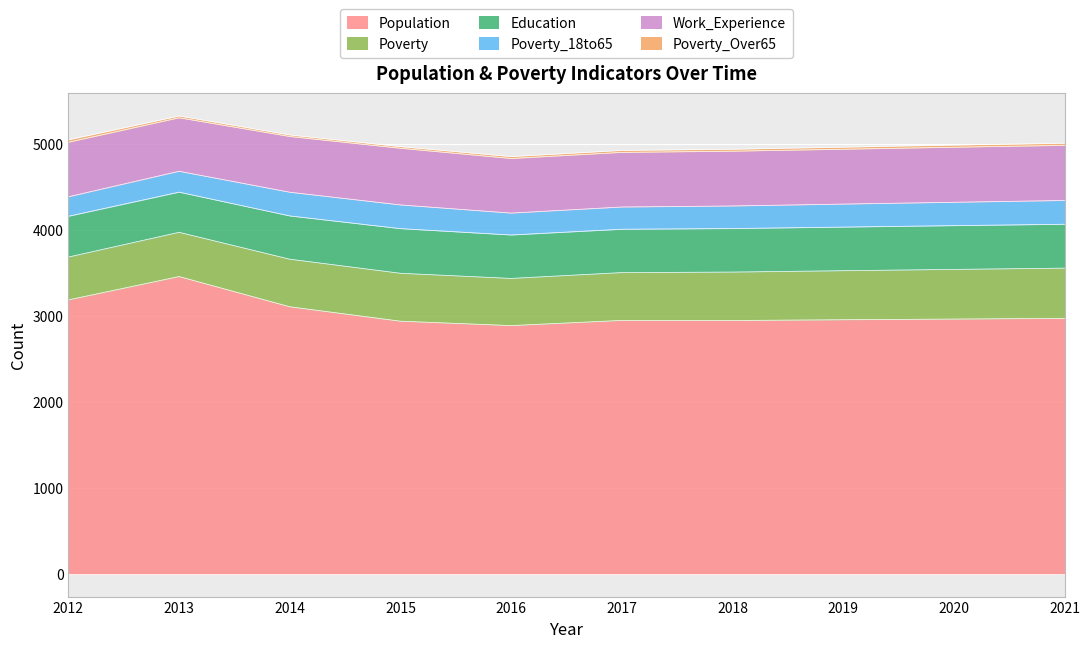

Reading left to right, list all the values displayed in this chart.

Population: 3189	3461	3109	2941	2890	2950	2949	2958	2966	2974
Poverty: 499	515	554	558	549	557	564	571	578	585
Education: 475	468	504	520	506	505	507	508	510	511
Poverty_18to65: 227	243	276	276	255	259	263	268	272	277
Work_Experience: 635	623	649	660	636	636	638	639	641	642
Poverty_Over65: 28	21	18	19	22	23	23	24	25	25